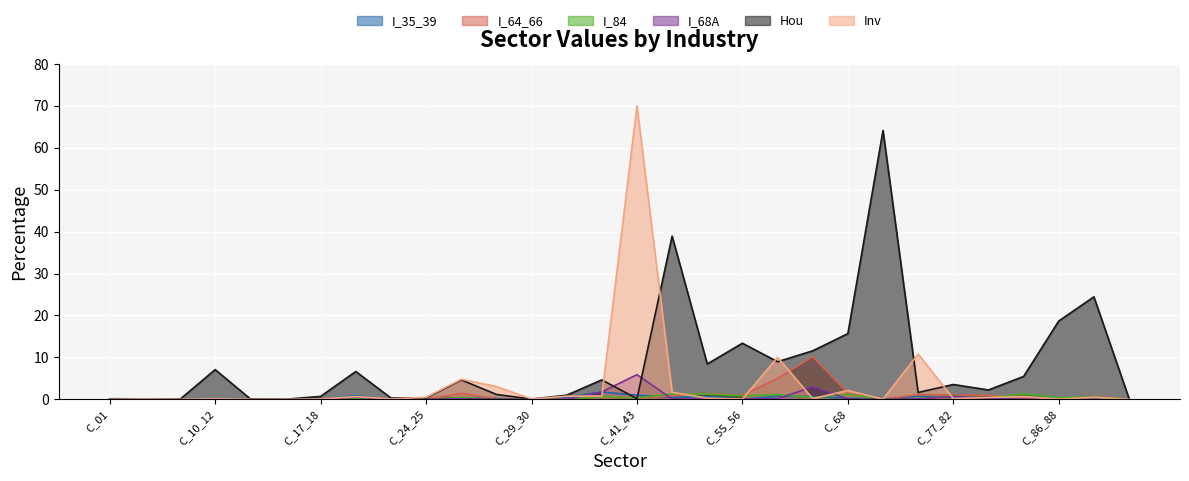

Does the chart display data point markers on the line(s)?

No